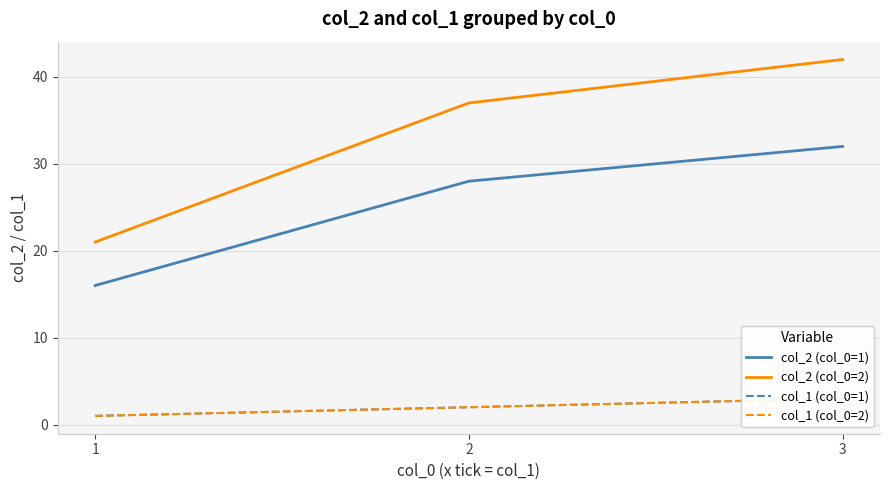

Which series has the largest range (max minus min)?

col_2 (col_0=2)